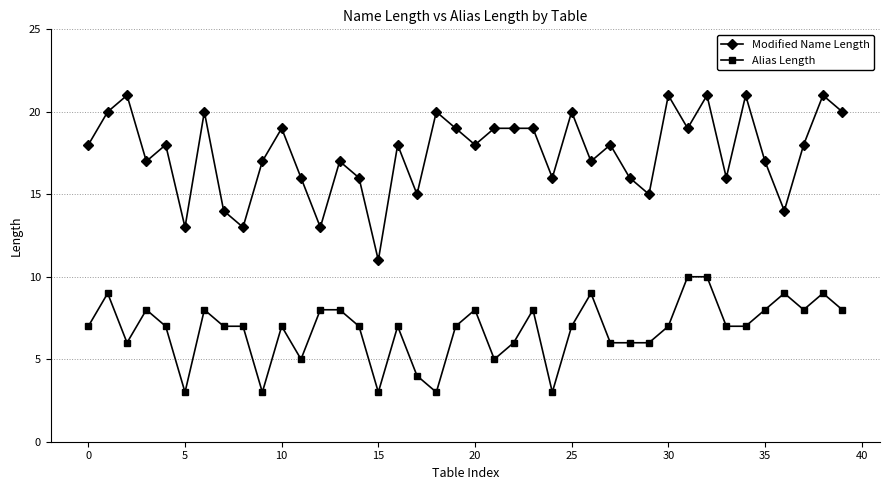

Rank the series by their average value, from highest to lowest.

Modified Name Length, Alias Length